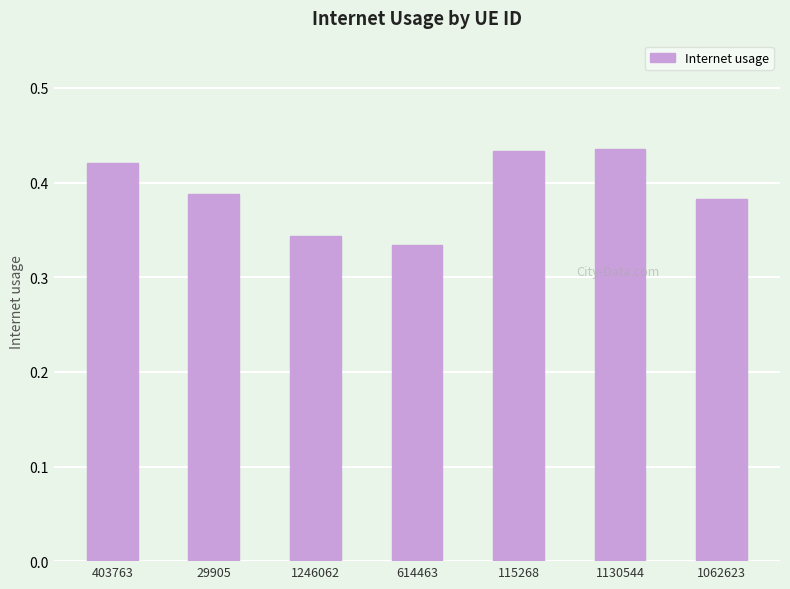

Which has a higher value, 403763 or 1246062?

403763